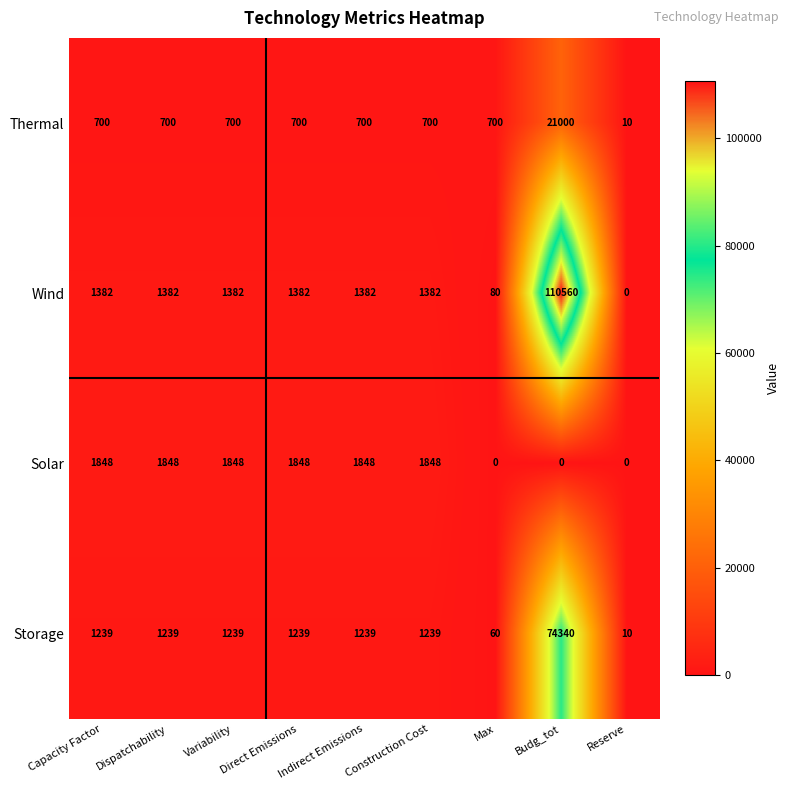

What is the lowest value of the Storage series?

10